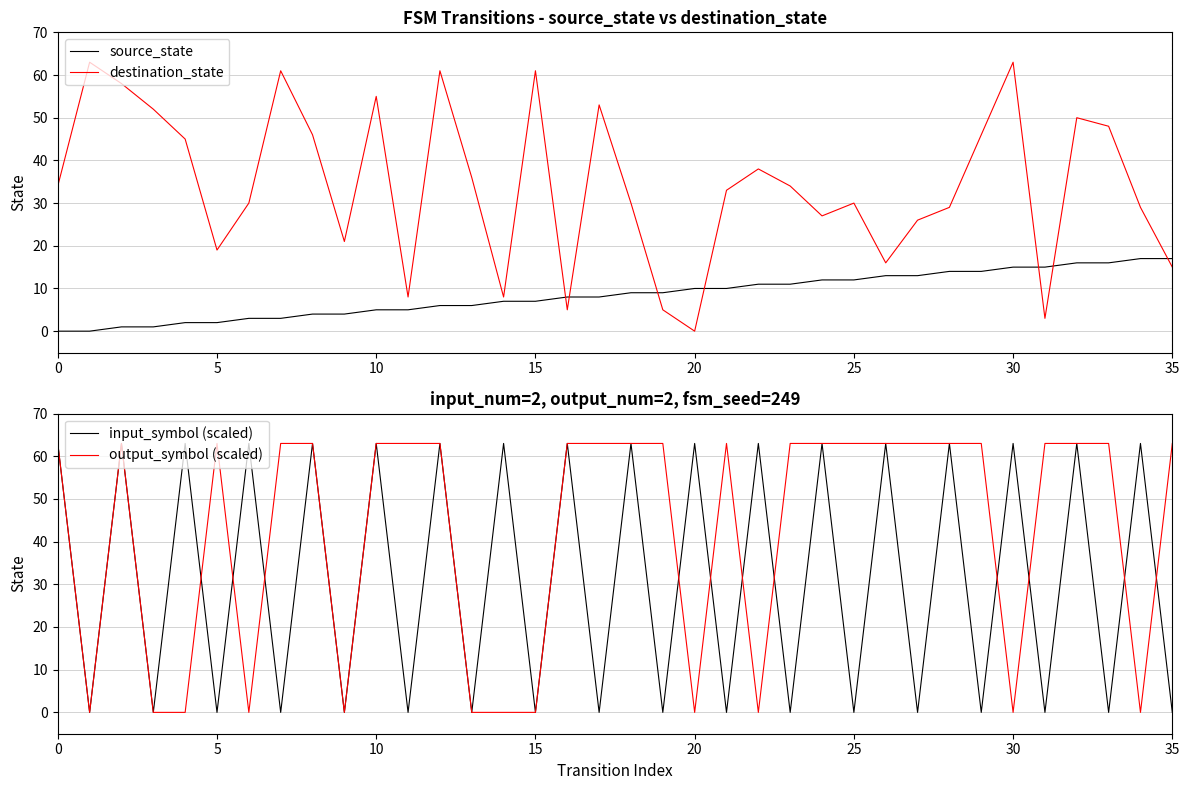

What are all the series names shown in the legend?

source_state, destination_state, input_symbol (scaled), output_symbol (scaled)